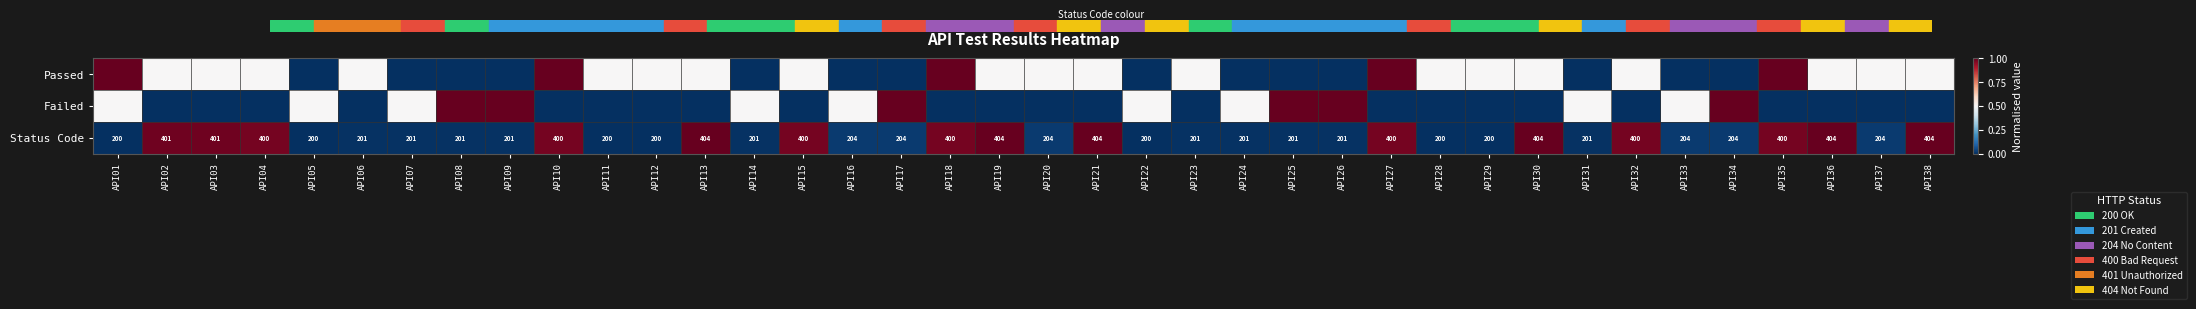

What is the approximate value of Status Code at API25?

201.0